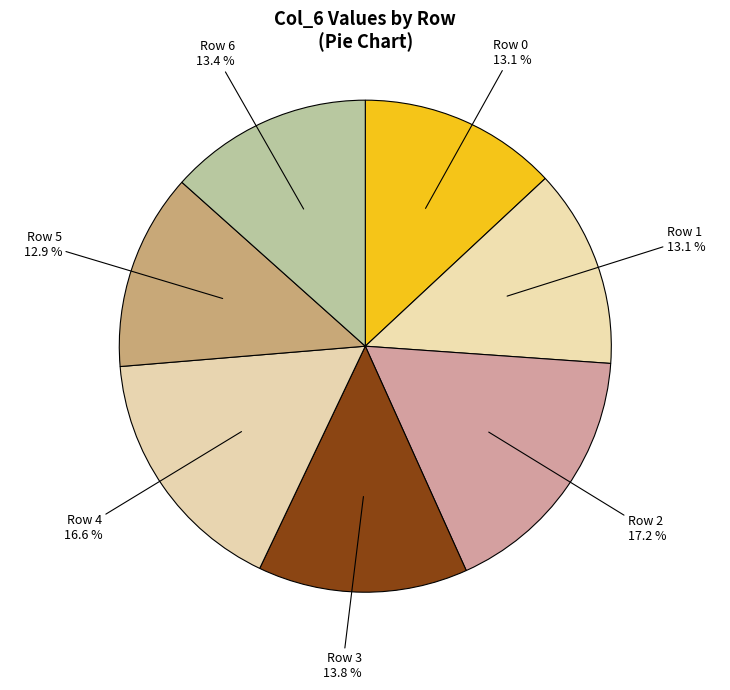

Approximately how many times larger is the value at Row 1 compared to Row 5?

1.0